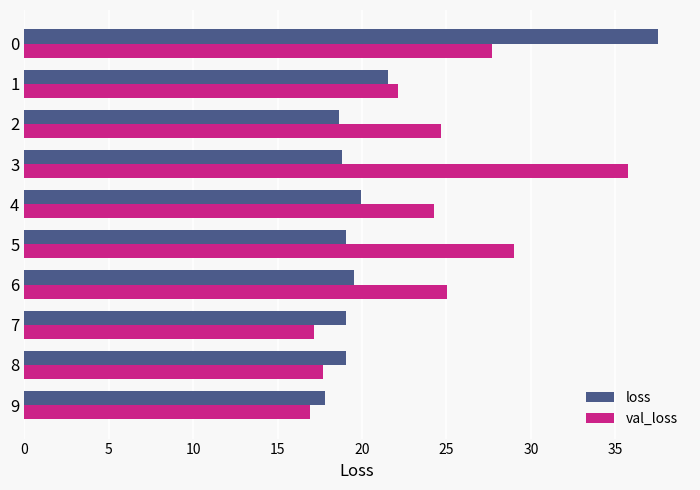

What is the sum of the loss values at 5 and 4?

39.0